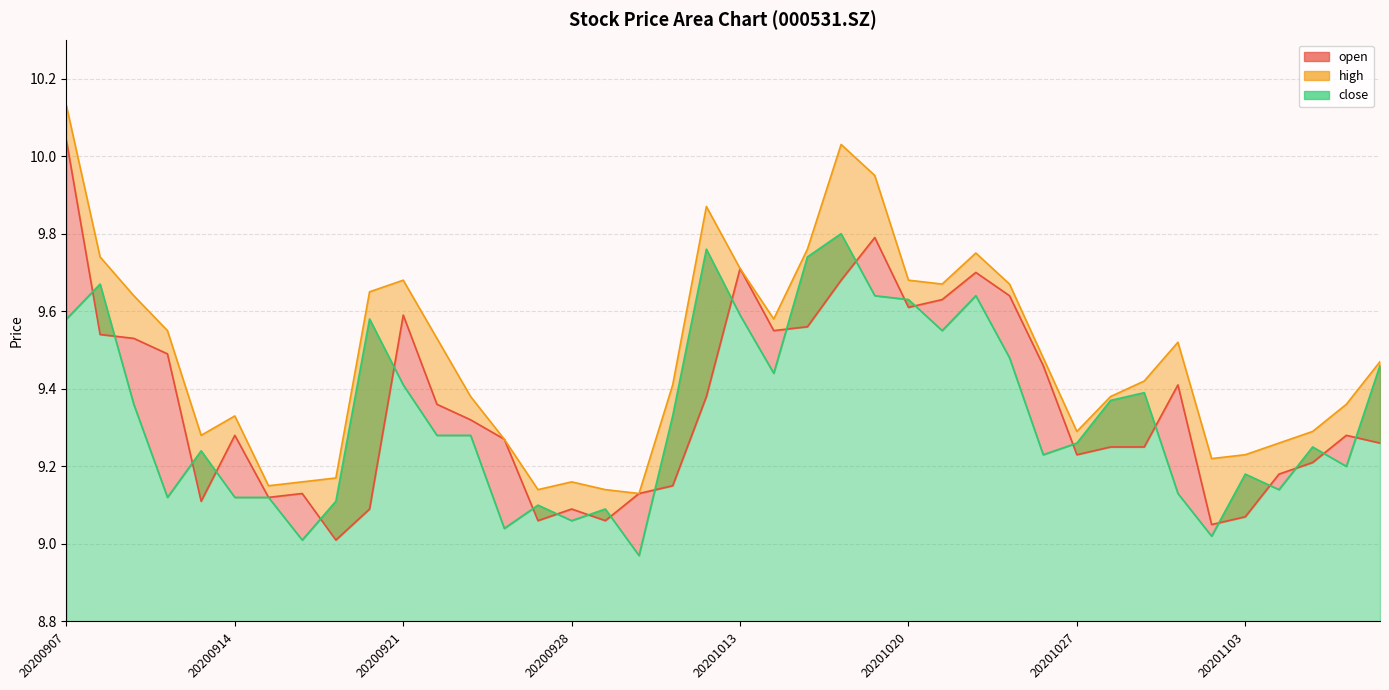

What is the value of the close point at the 16th from the left?

9.1